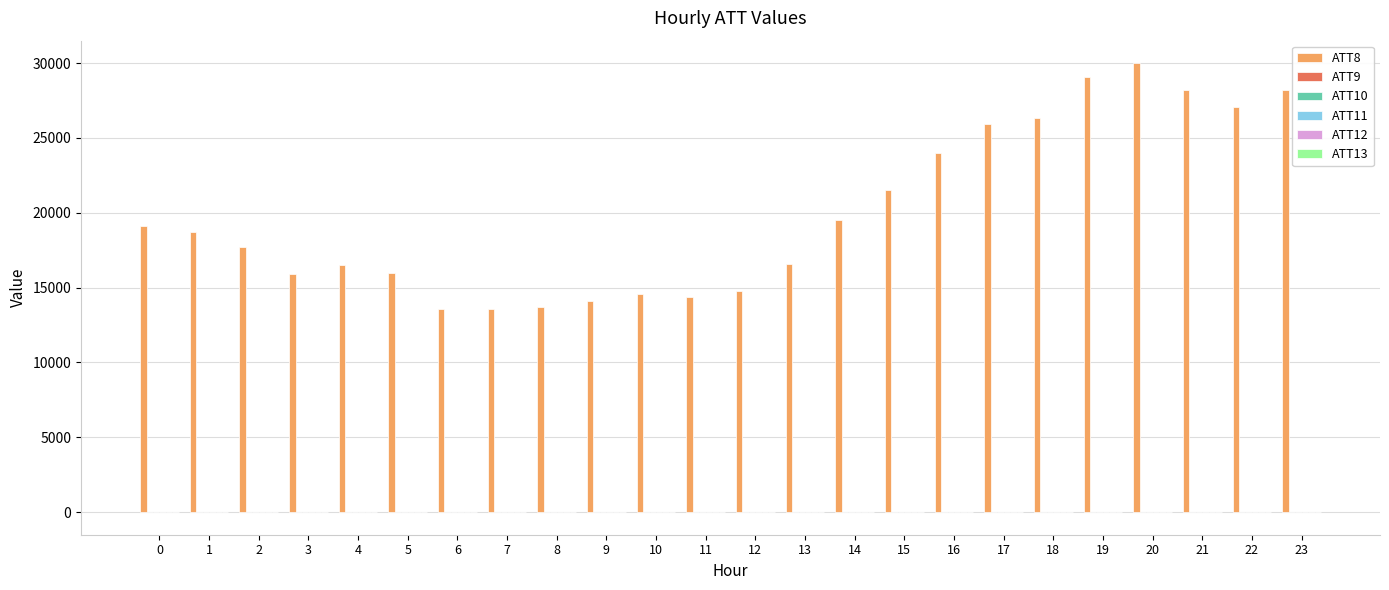

Which series has the largest total across all categories?

ATT8